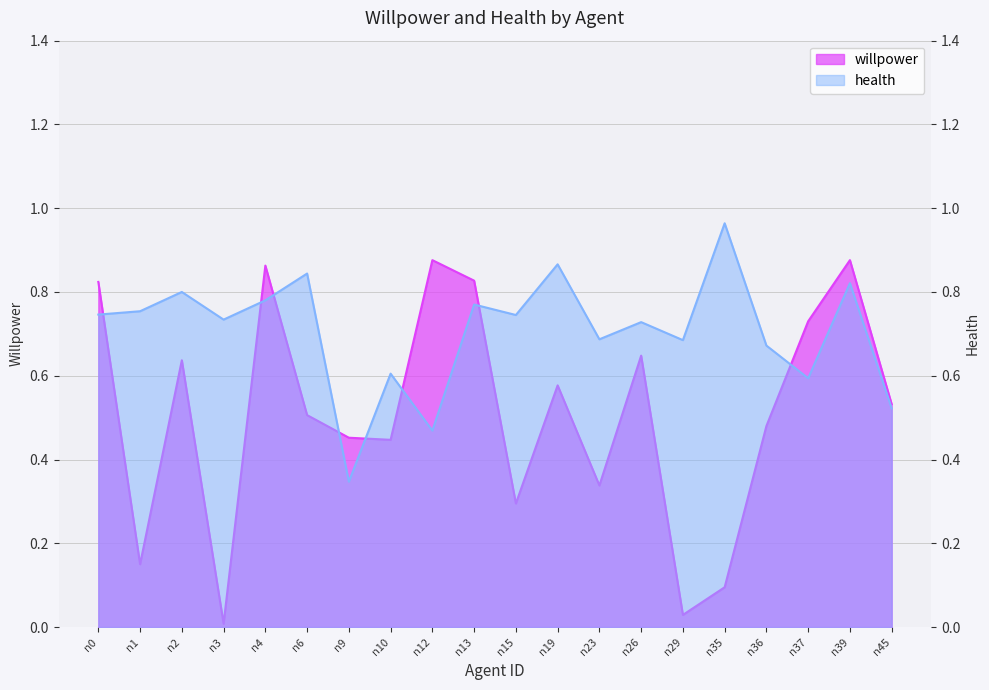

What is the difference between the second highest and minimum values in the willpower series?

0.9